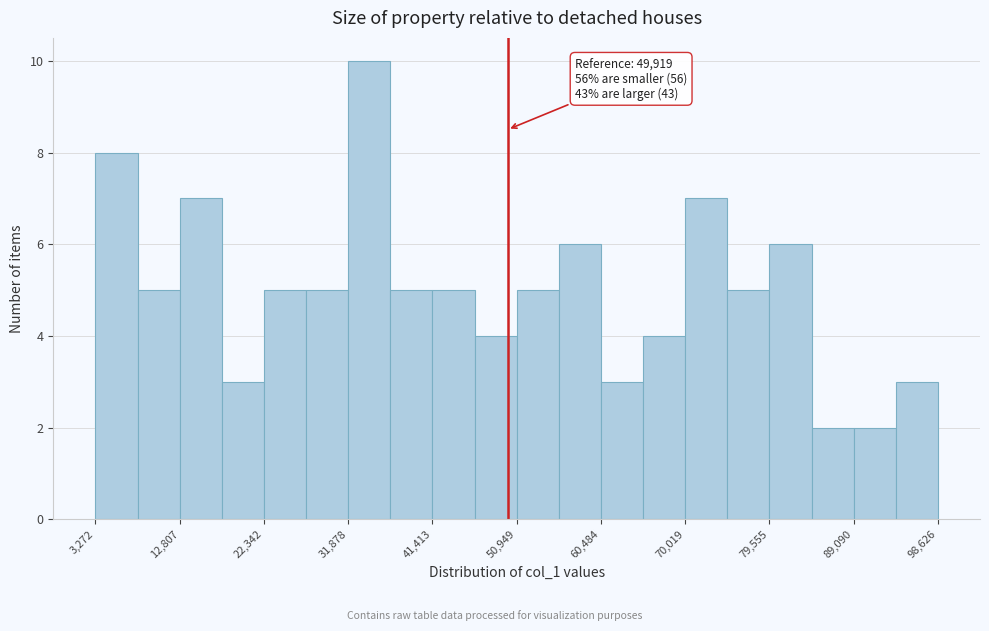

Over which range of the x-axis is the bar tallest?

32000 to 37000